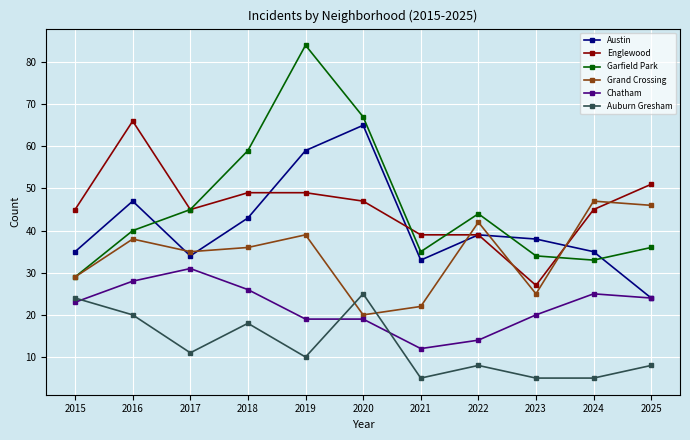

What is the difference between the highest and lowest values at 2025?

43